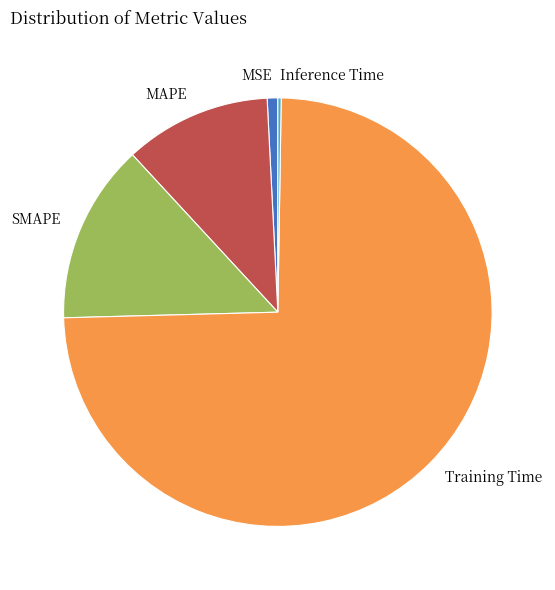

Is it true that Training Time is 74% of the pie?

True